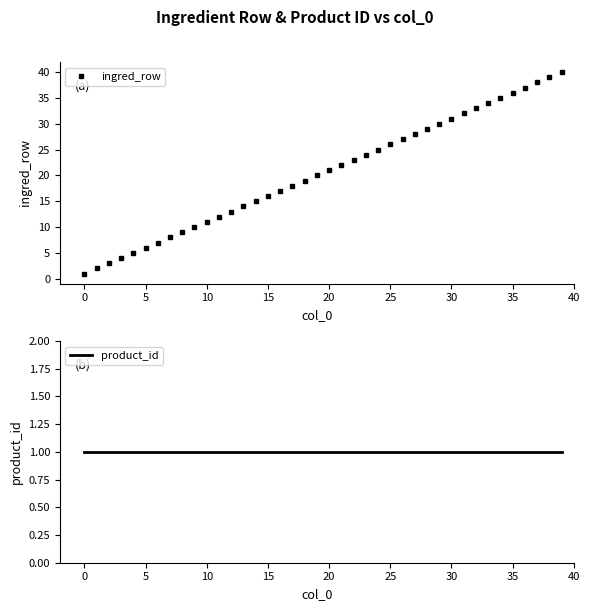

True or false: product_id has a value of 1 at 17.

False